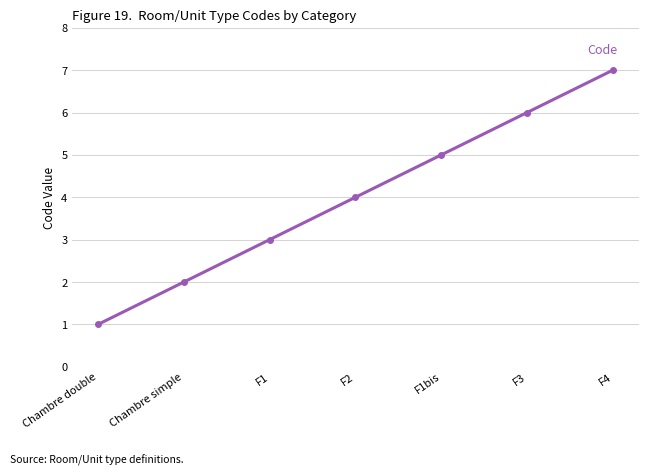

Rank the categories by value from highest to lowest.

F4, F3, F1bis, F2, F1, Chambre simple, Chambre double